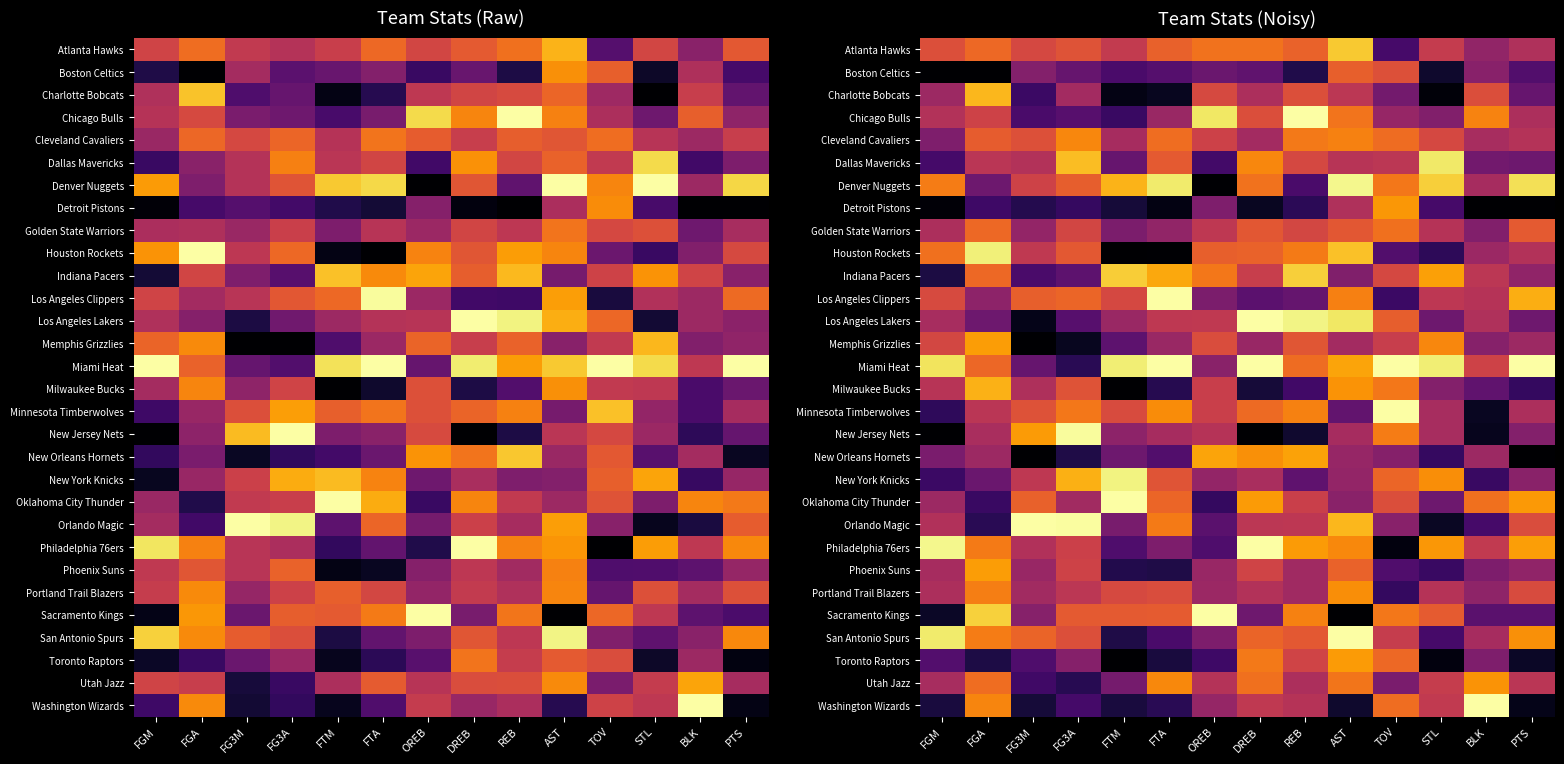

At which label does Chicago Bulls reach its peak?

REB